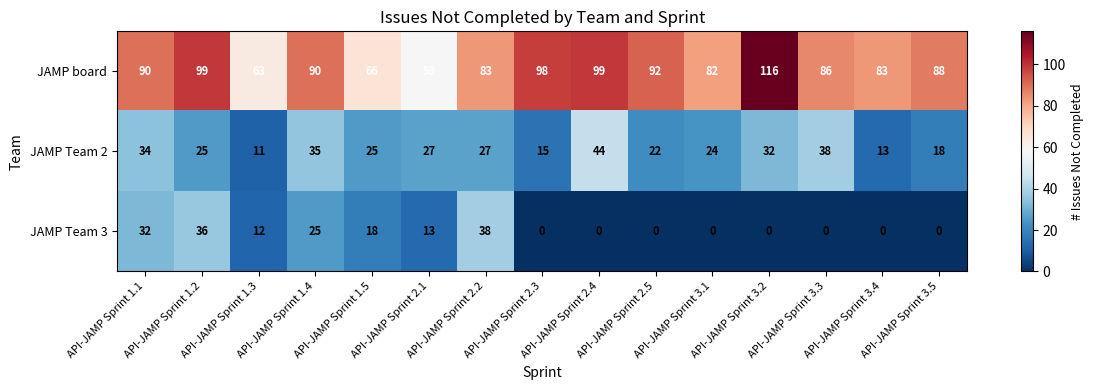

Where is JAMP Team 3 nearest to the value 19?

API-JAMP Sprint 1.5